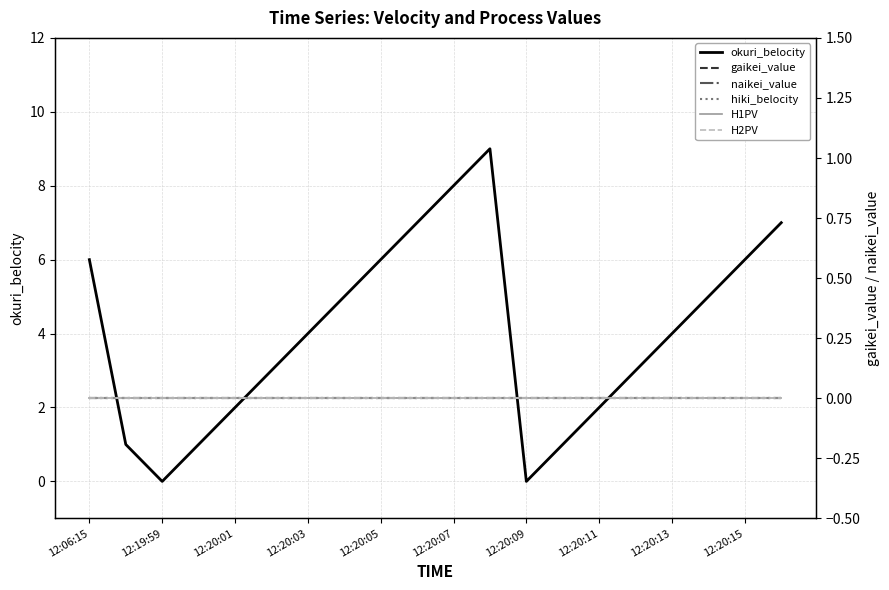

What is the maximum value shown in the chart?

9